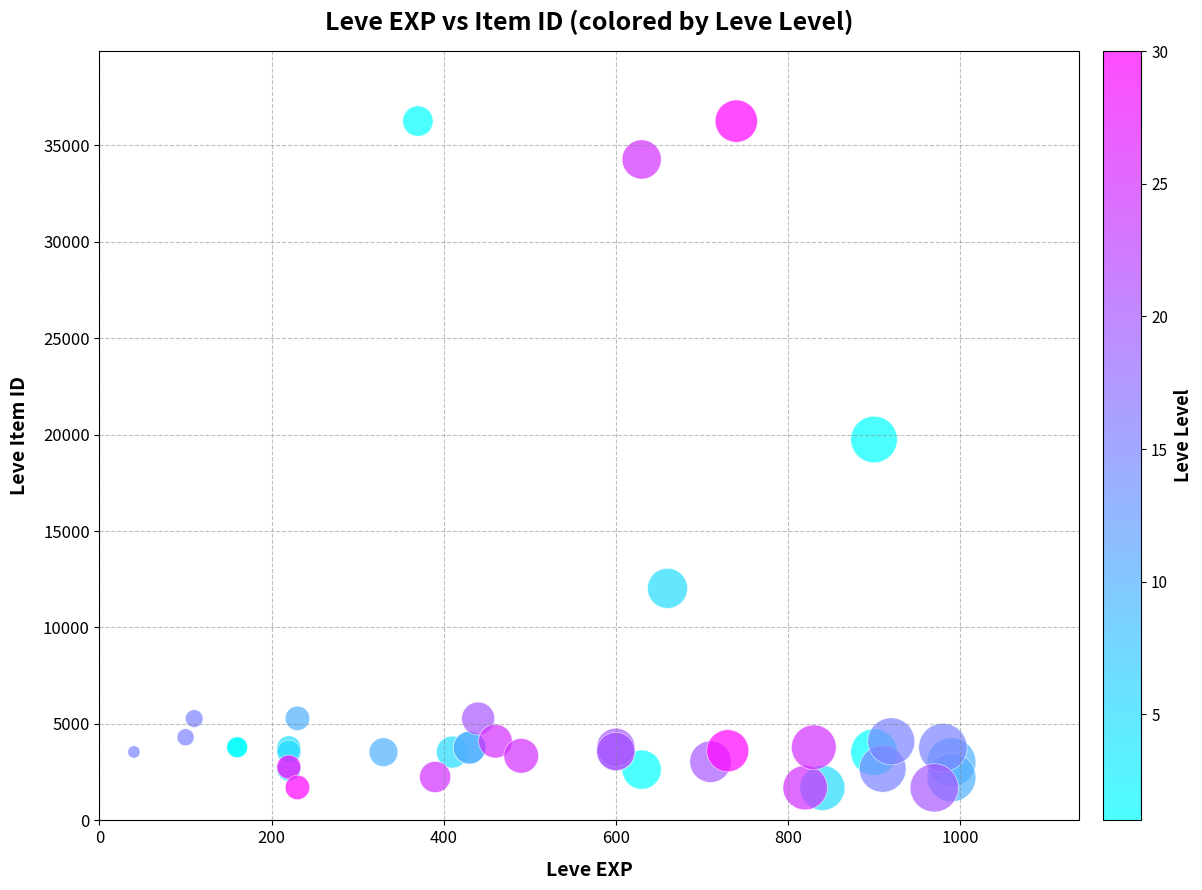

What Y value in the scatter plot is closest to 18967?

19744